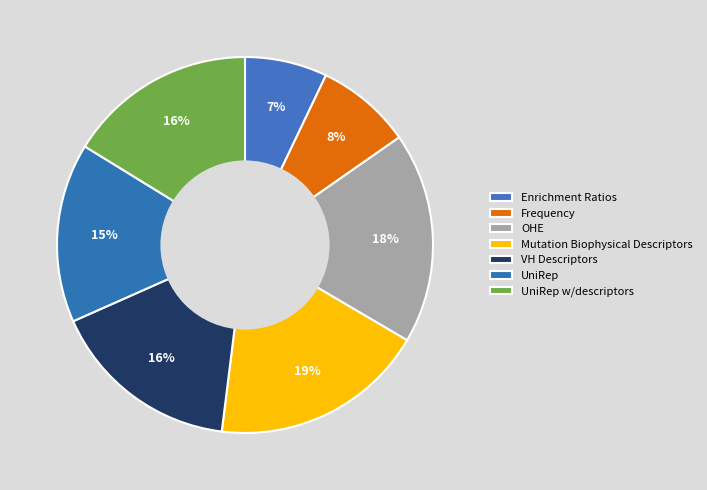

Count the number of slices in the pie.

7